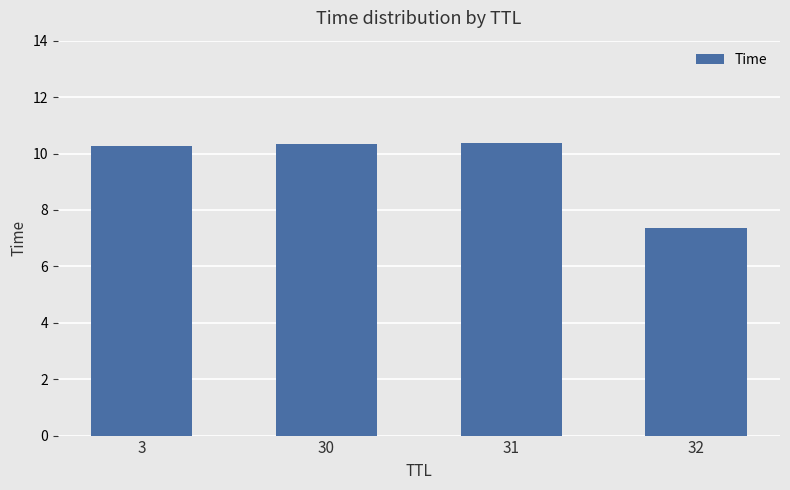

What is the value of the 1st bar from the left?

10.3